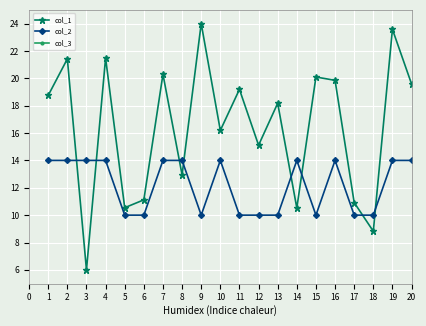

True or false: col_2 has more than 1 interior local peaks.

True